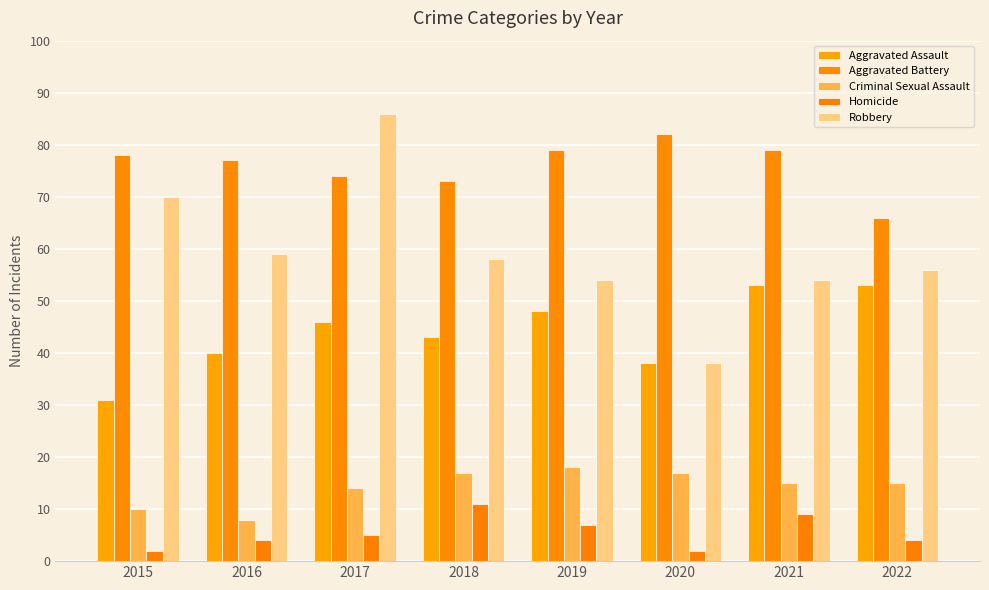

What is the highest value of the Aggravated Assault series?

53